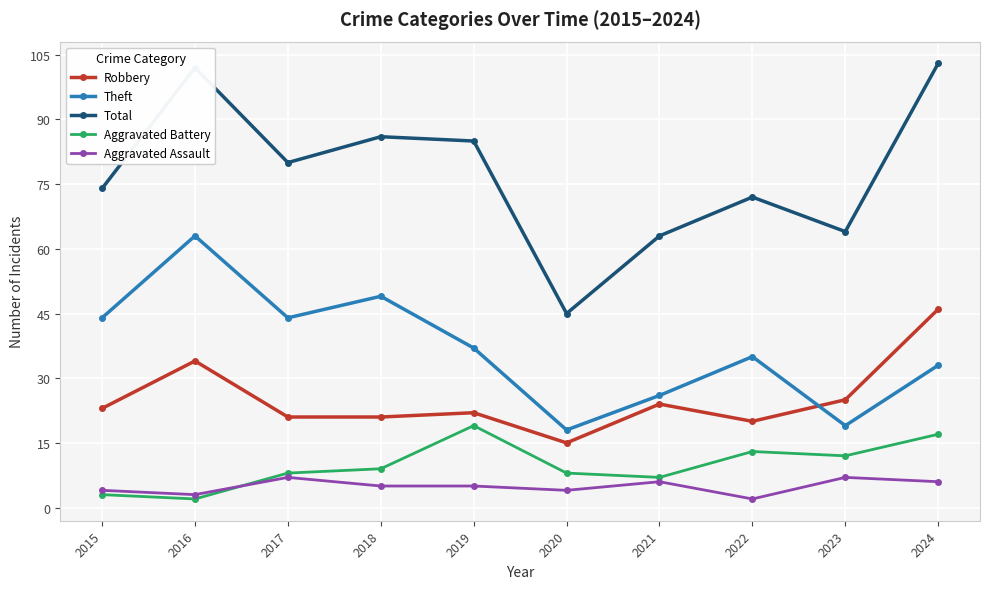

What is the maximum value for Total?

103